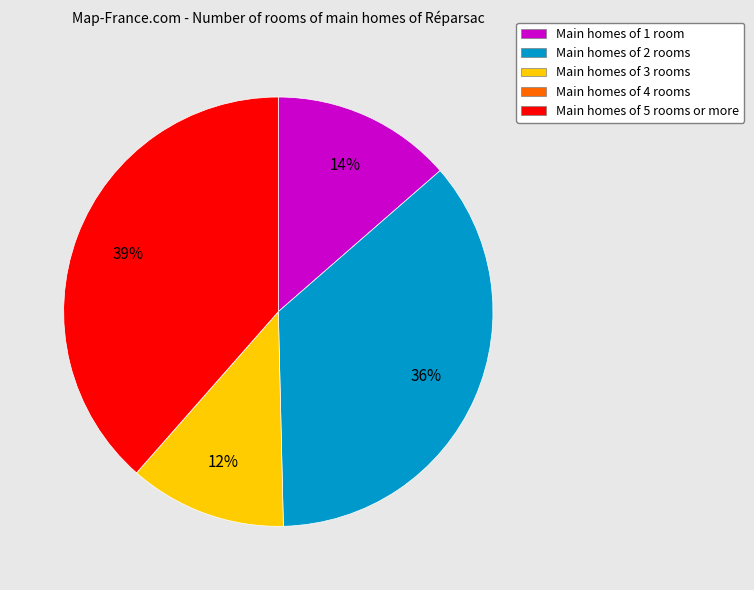

To the nearest percent, what is the difference between the largest and smallest slice percentages?

39%